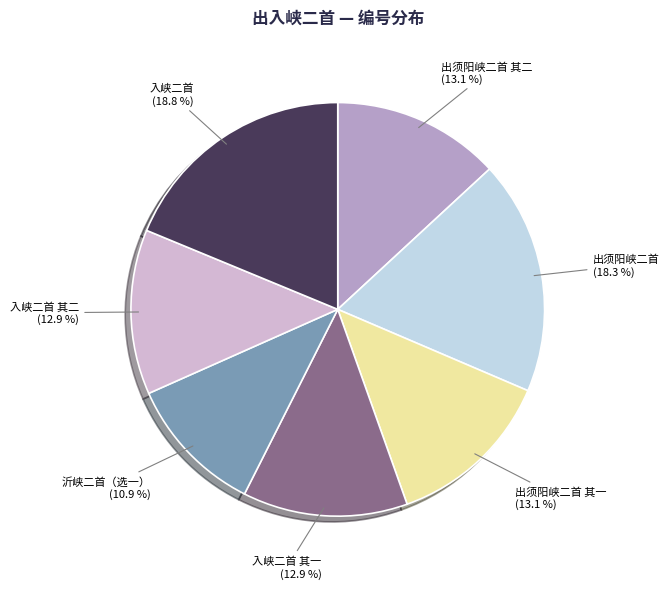

Approximately how many times larger is the value at 入峡二首 其一 compared to 入峡二首 其二?

1.0